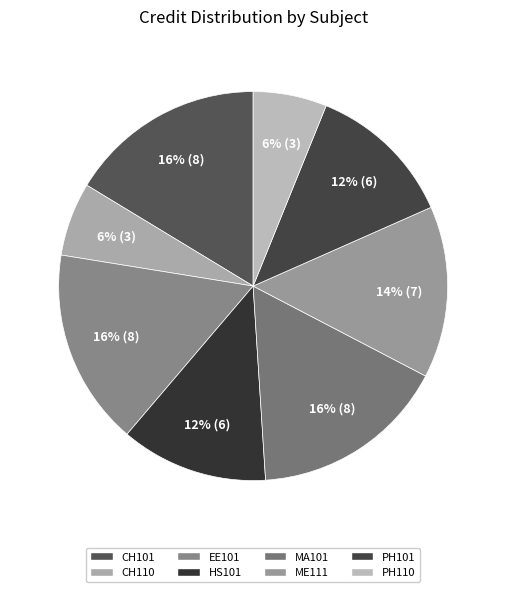

The PH110 slice represents 1% of the pie. True or false?

False